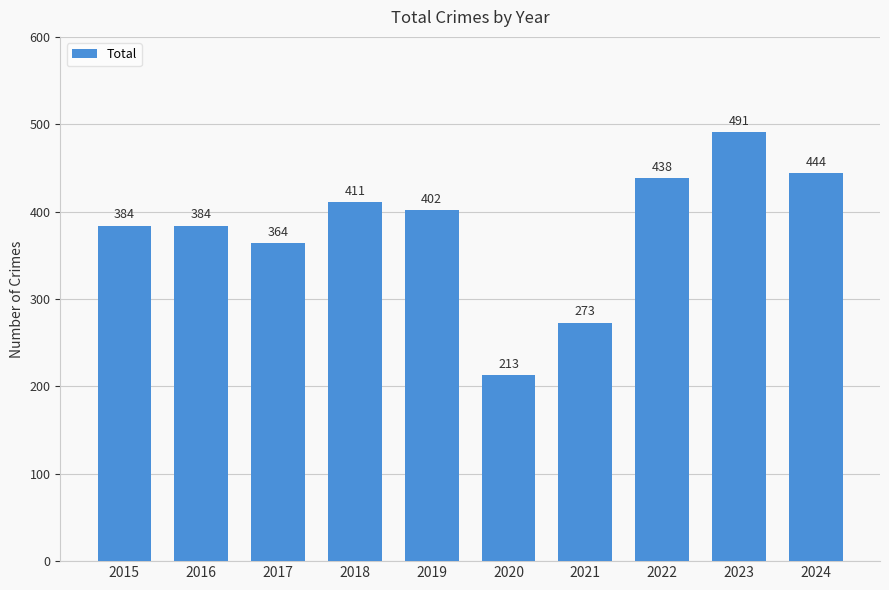

What is the difference between the maximum and minimum values?

278